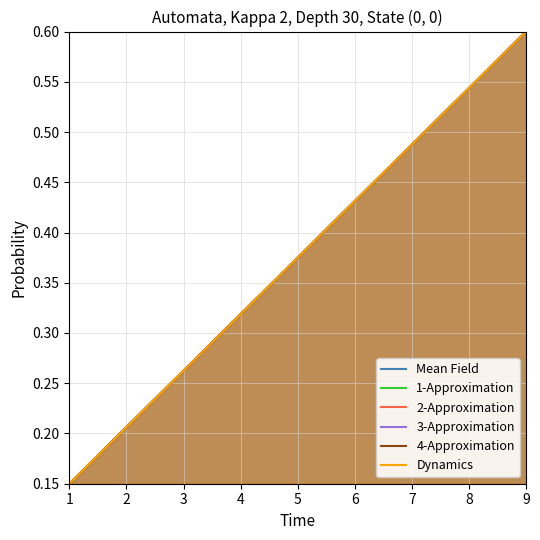

Which category has the lowest value across all series?

1